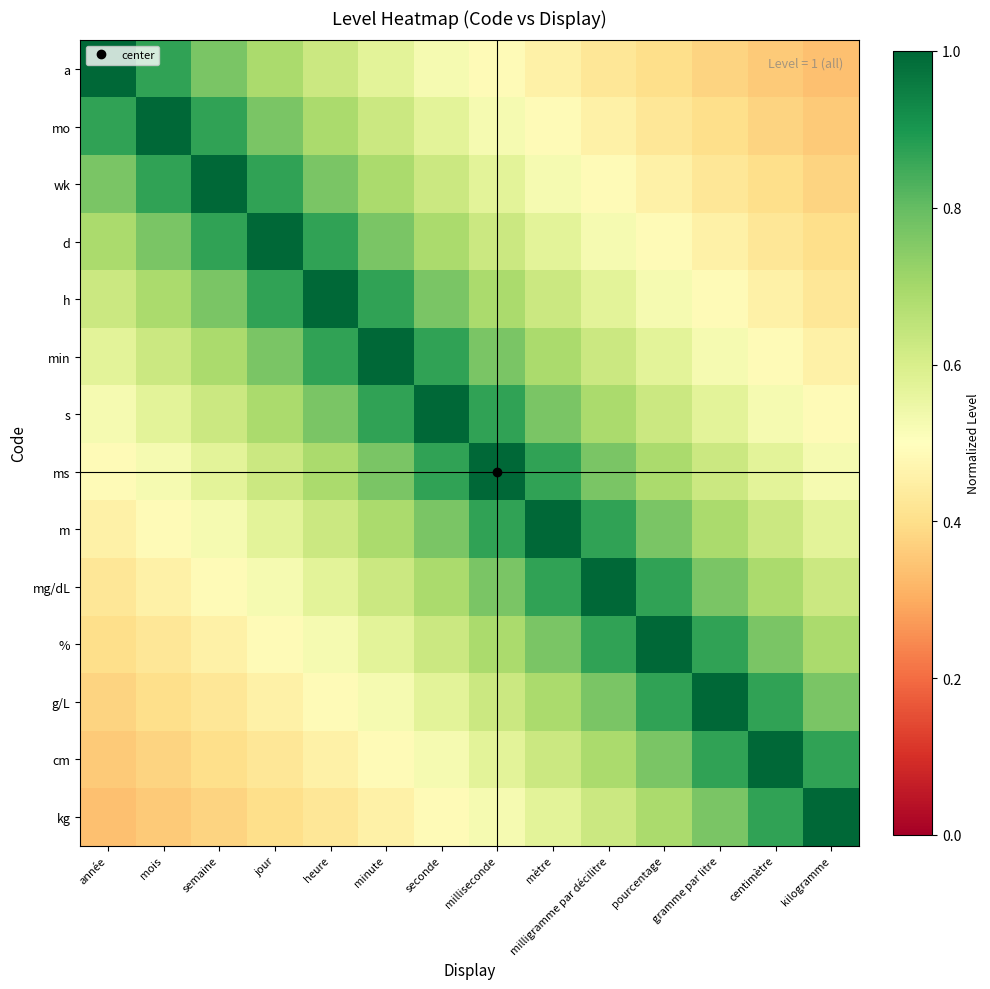

What is the maximum value shown in the chart?

1.0